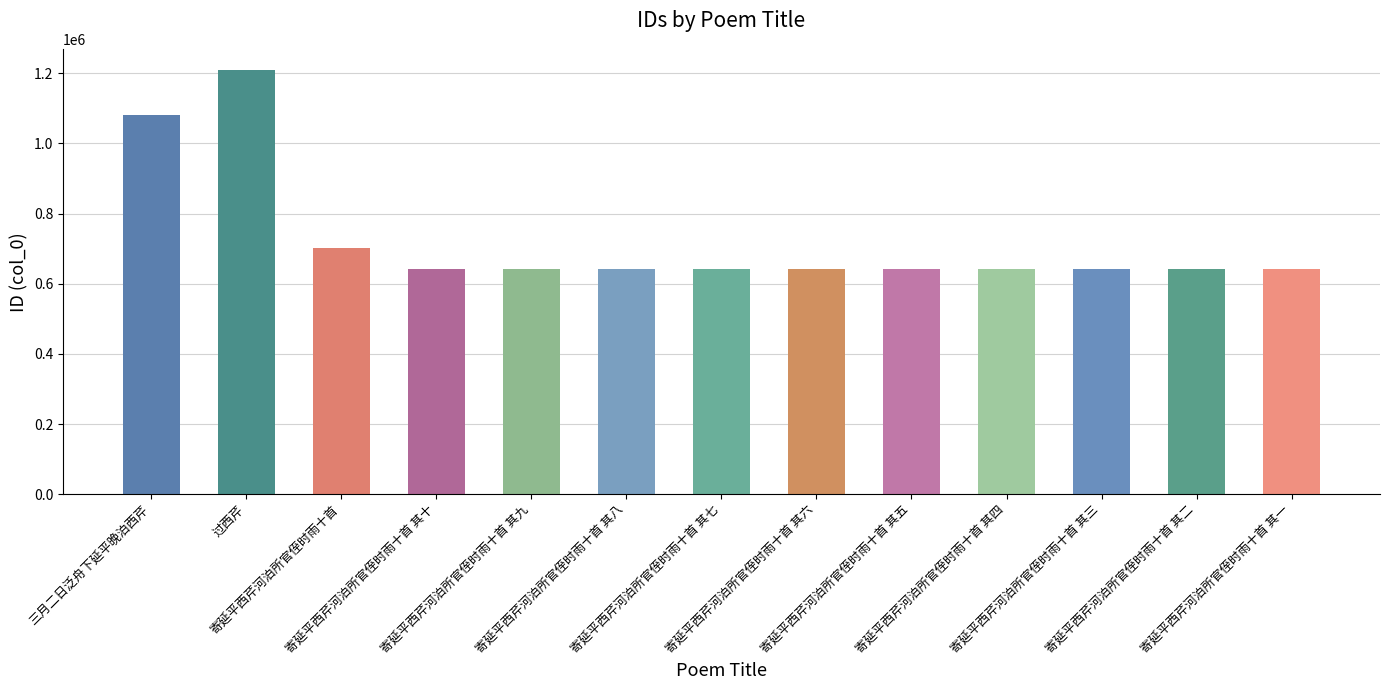

The value at 寄延平西芹河泊所官侄时雨十首 其一 is 642030. True or false?

True